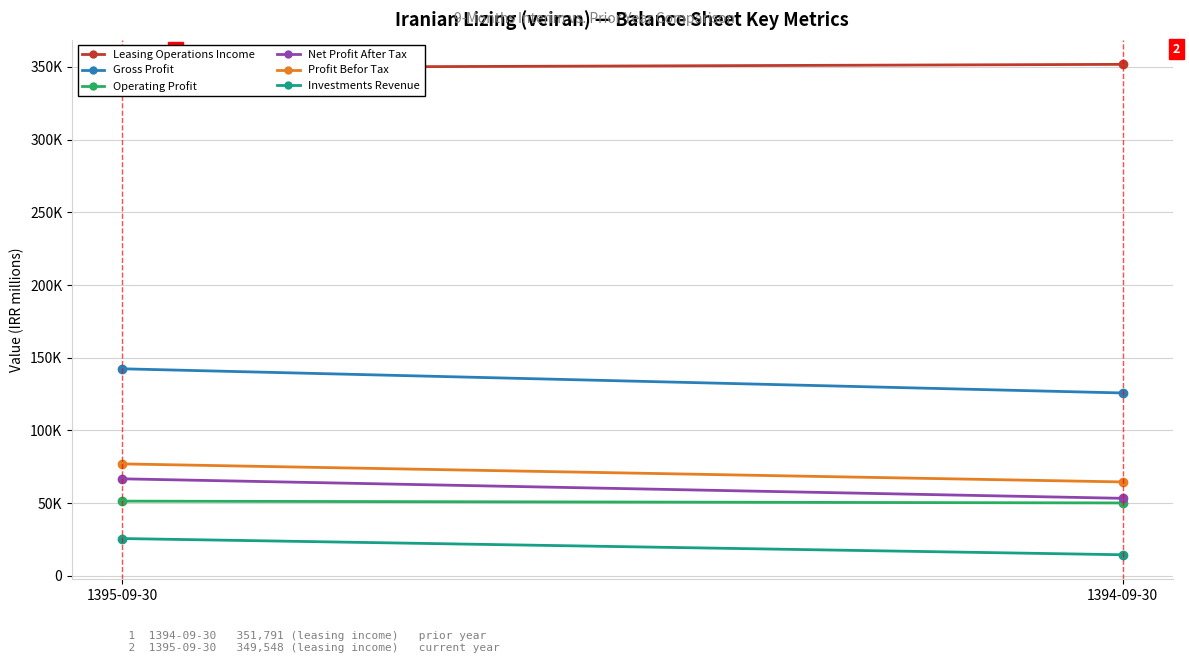

What is the difference between the maximum and minimum values in the Leasing Operations Income series?

2243